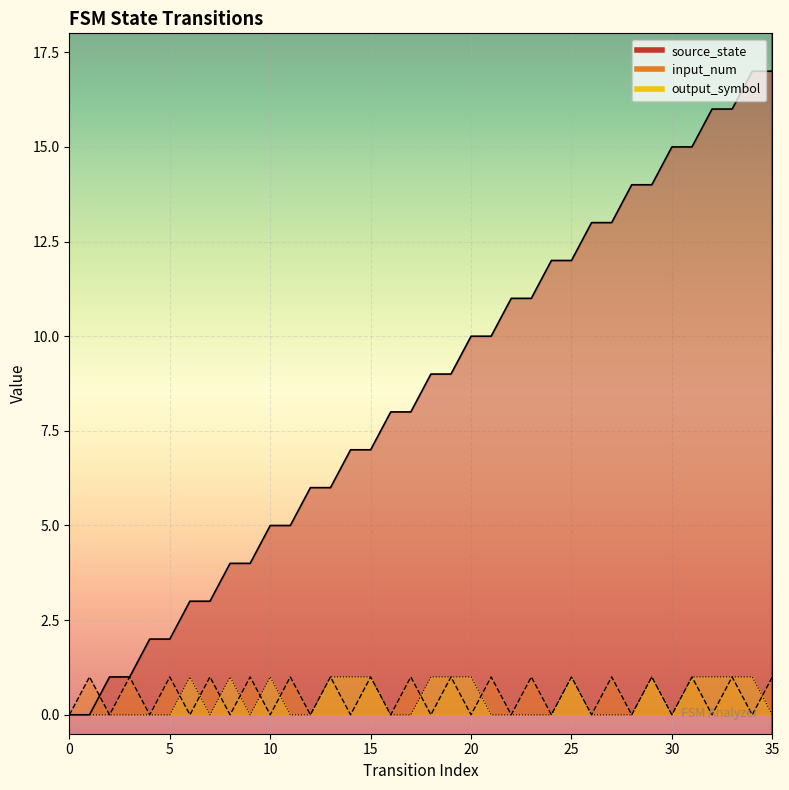

Is the value of source_state at 5 greater than the value of input_num at 15?

Yes